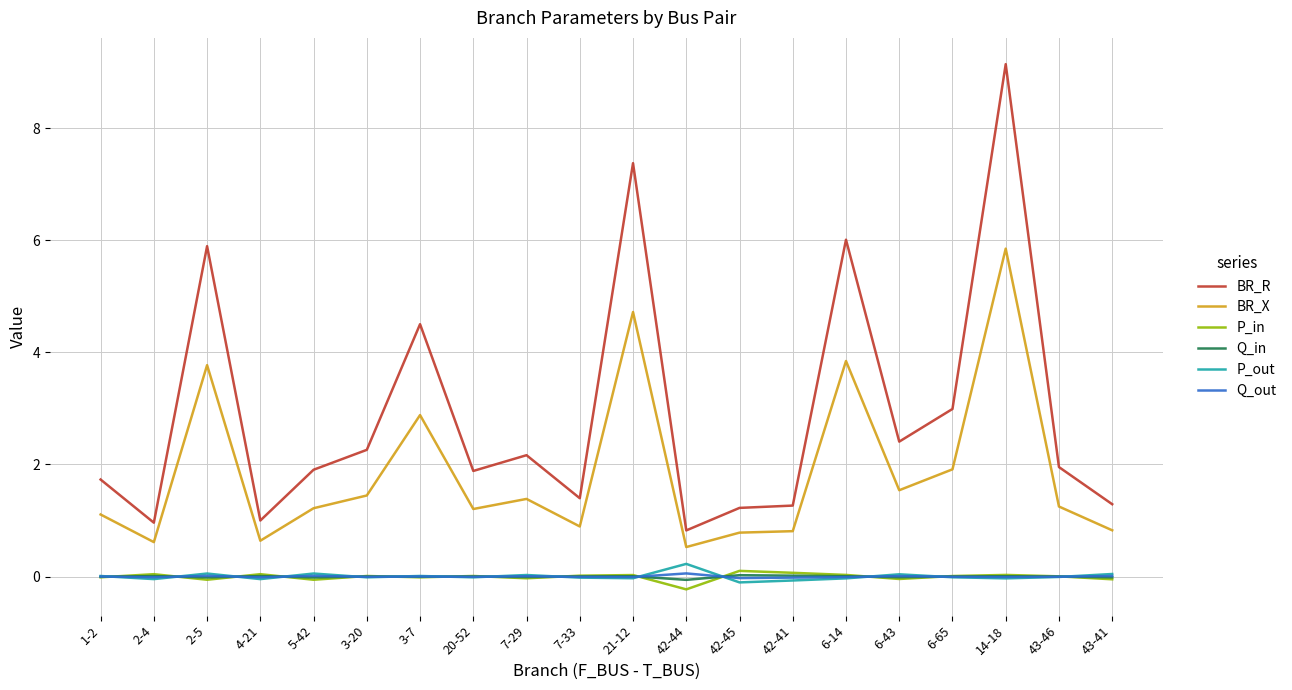

At which category does BR_X reach its first local peak?

2-5